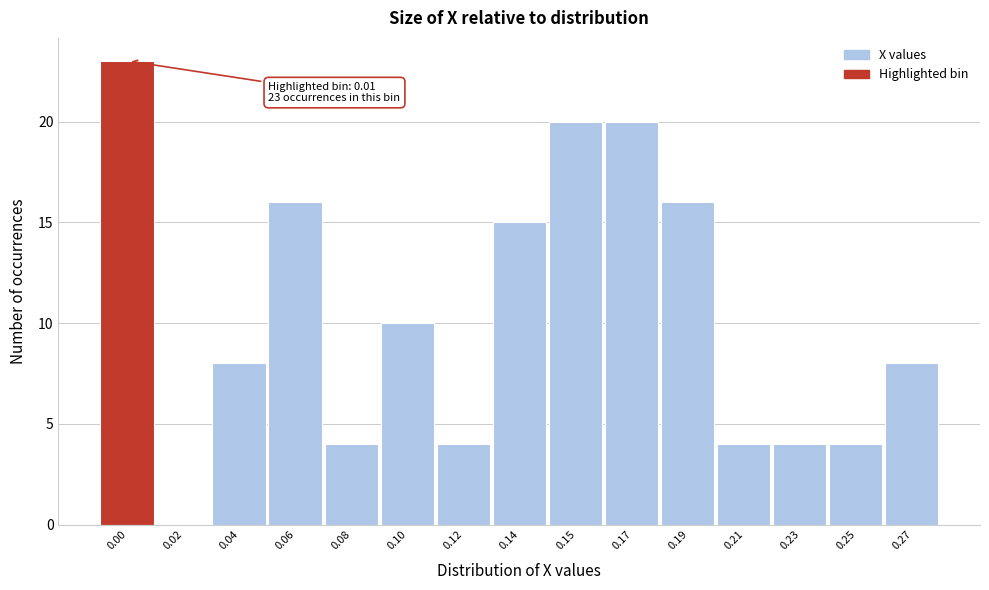

Reading left to right, extract all data points from this chart.

0.00=23	0.02=0	0.04=8	0.06=16	0.08=4	0.10=10	0.12=4	0.14=15	0.15=20	0.17=20	0.19=16	0.21=4	0.23=4	0.25=4	0.27=8